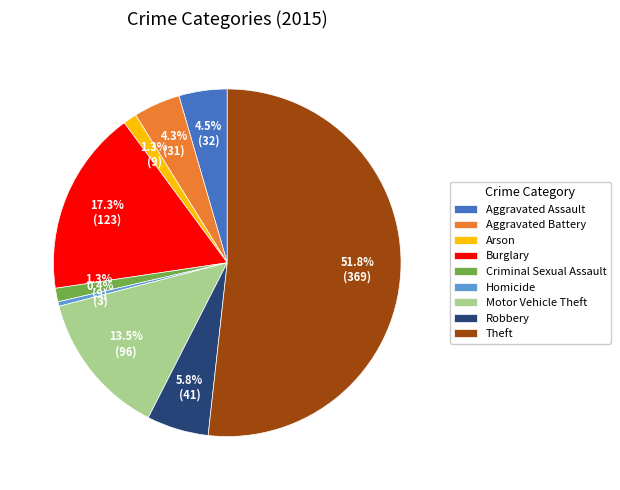

True or false: Burglary accounts for 17% of the total.

True